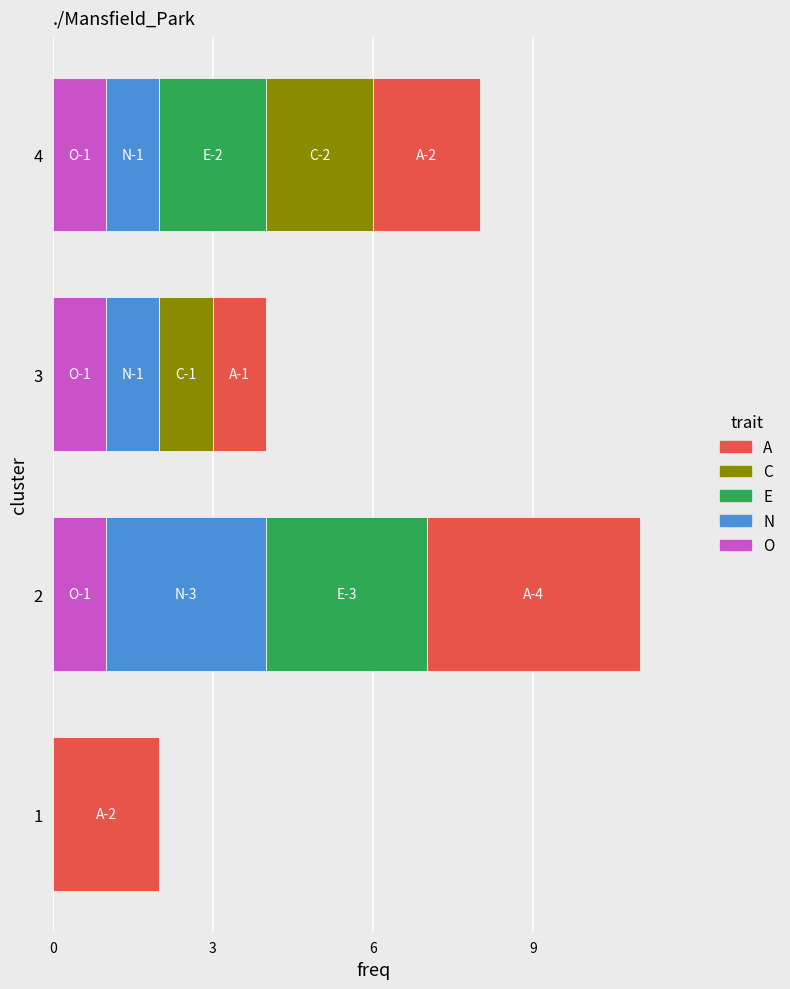

What are all the series names shown in the legend?

A, C, E, N, O